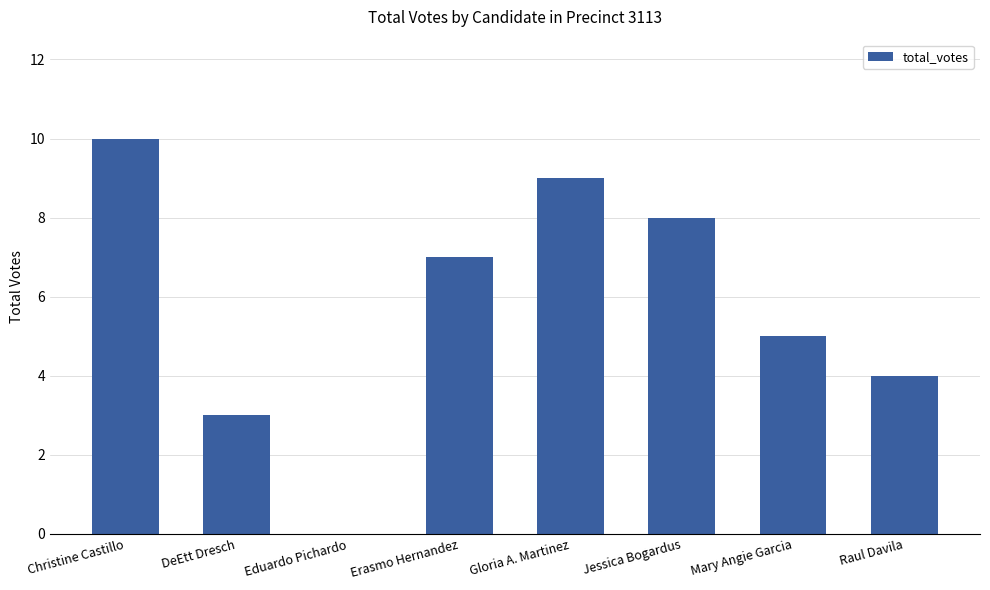

What is the average value?

6